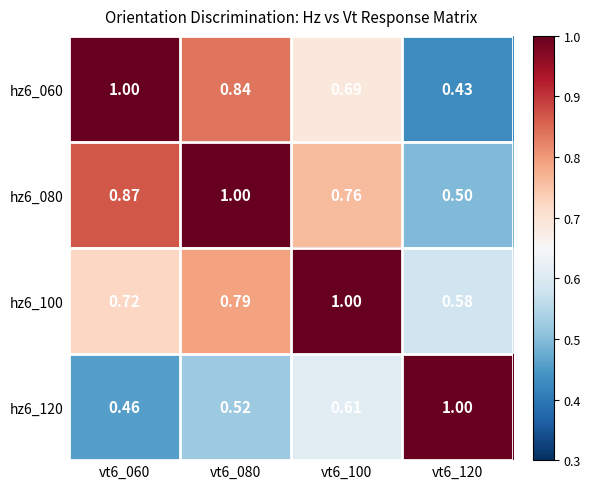

Is the value of hz6_100 at vt6_080 greater than the value of hz6_060 at vt6_080?

No